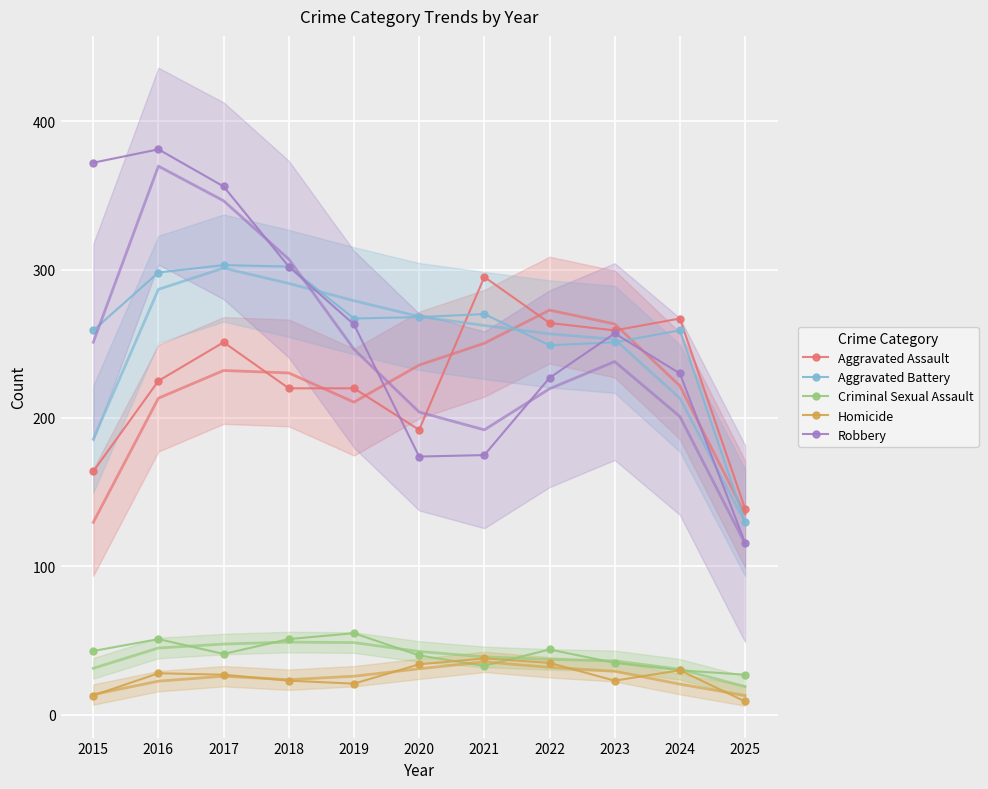

True or false: Robbery and Criminal Sexual Assault intersect in this chart.

False